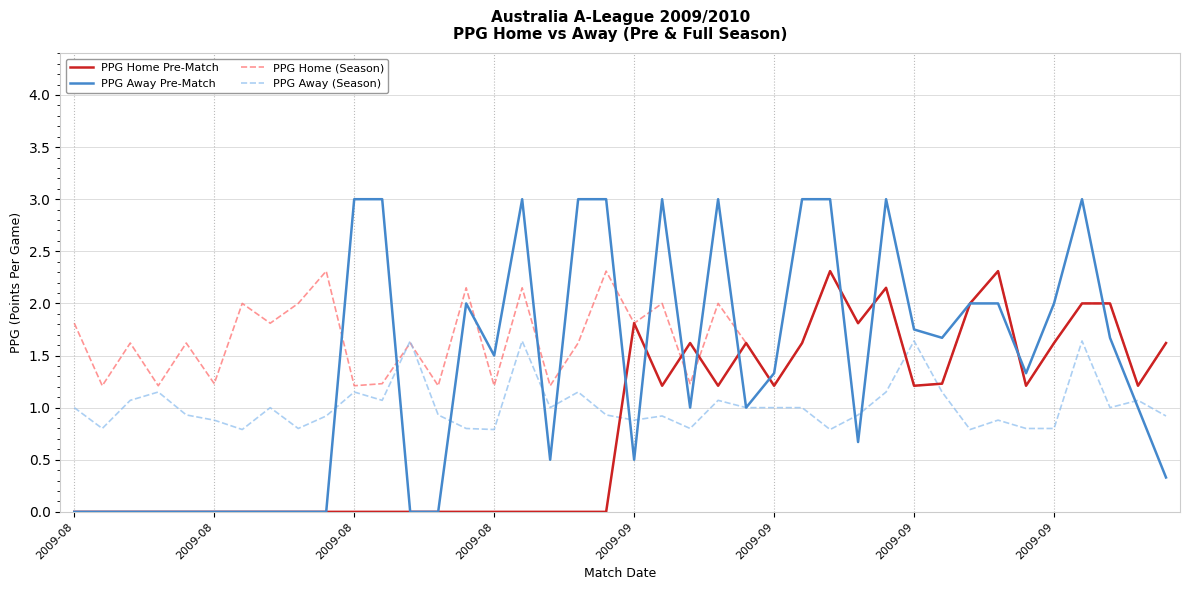

What are all the series names shown in the legend?

PPG Home Pre-Match, PPG Away Pre-Match, PPG Home (Season), PPG Away (Season)